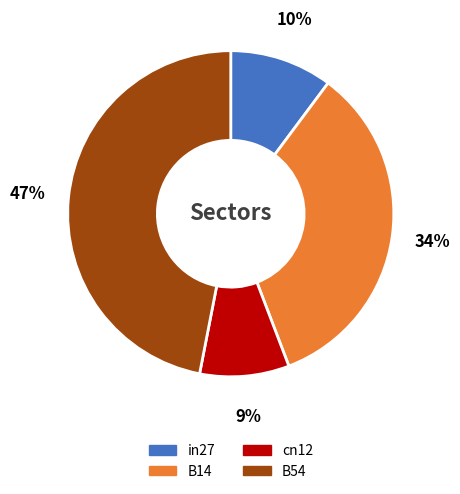

Count the number of slices in the pie.

4